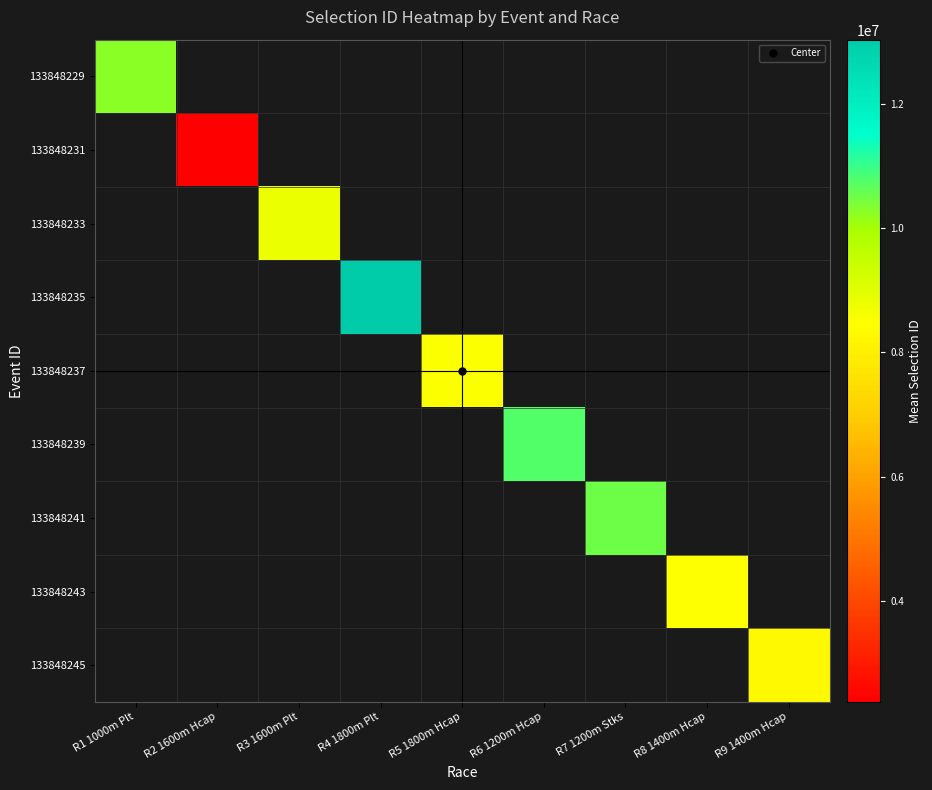

How many series are shown in this chart?

9